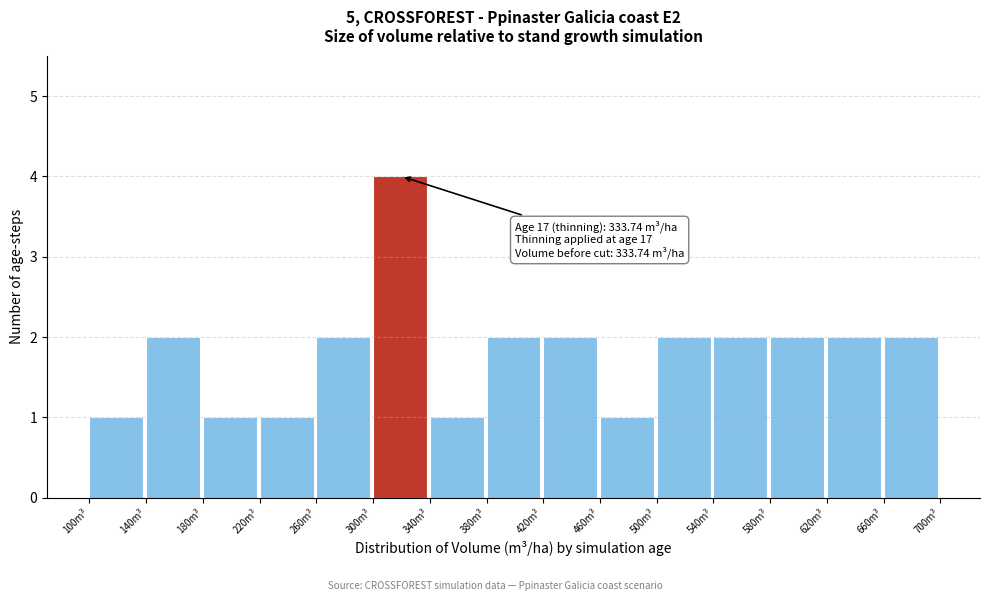

Which range on the x-axis has the tallest bar?

300 to 340